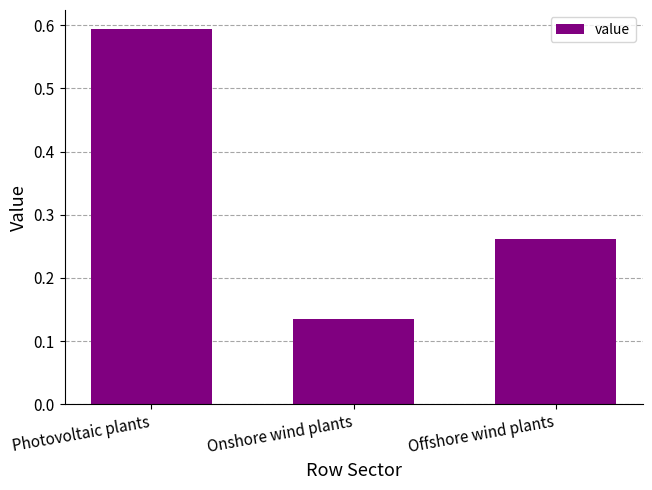

Rank the categories by value from highest to lowest.

Photovoltaic plants, Offshore wind plants, Onshore wind plants